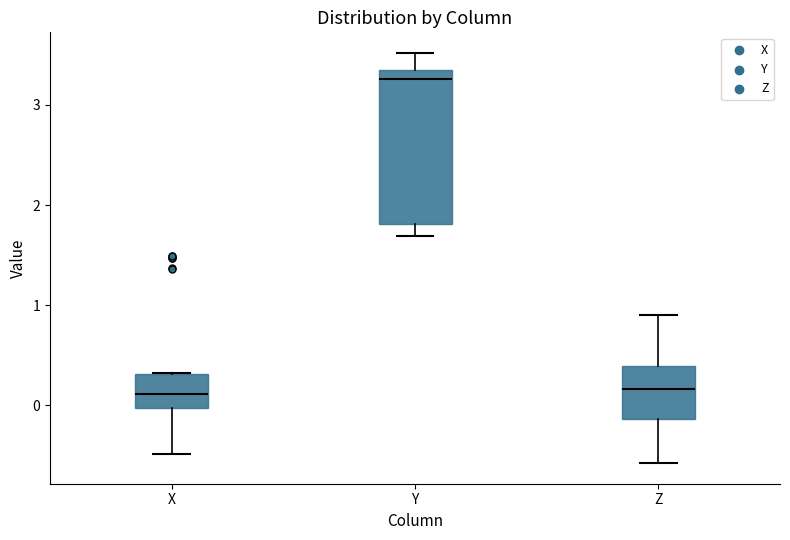

Which box is the tallest, from its lower edge to its upper edge?

Y